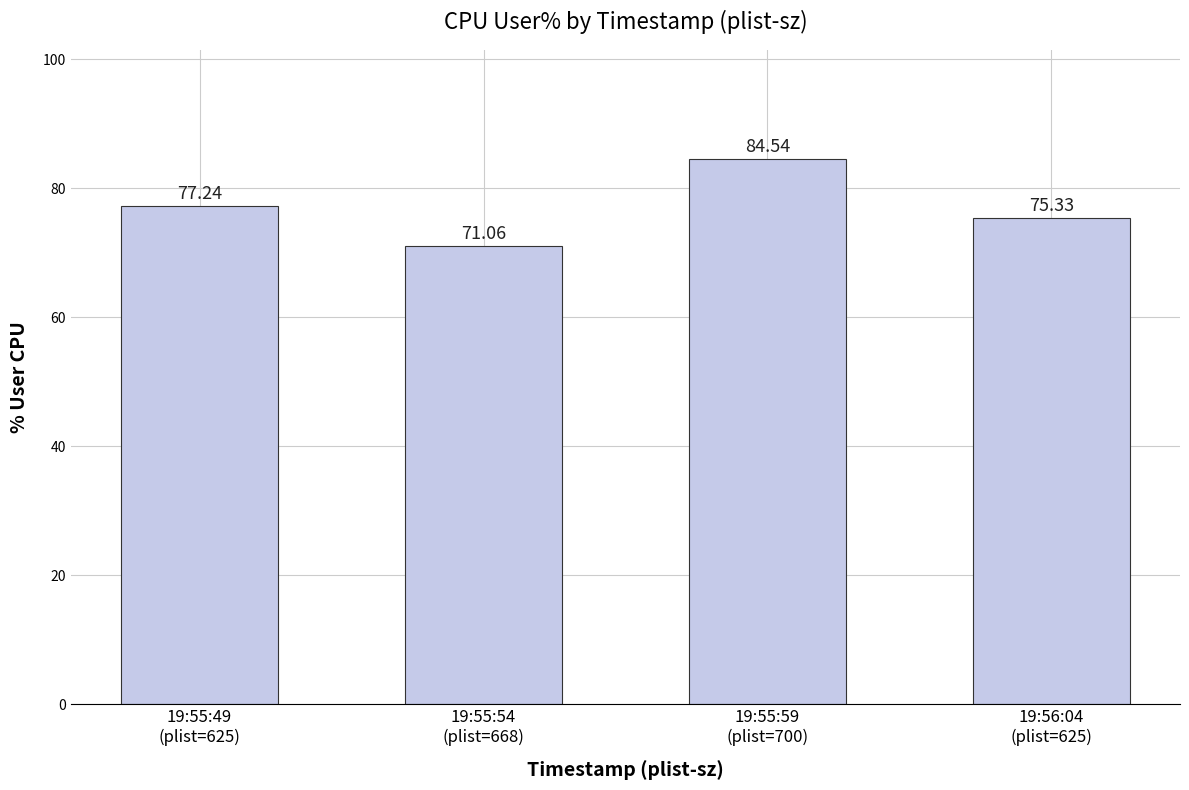

What is the sum of the values at 19:55:49
(plist=625) and 19:55:59
(plist=700)?

161.8